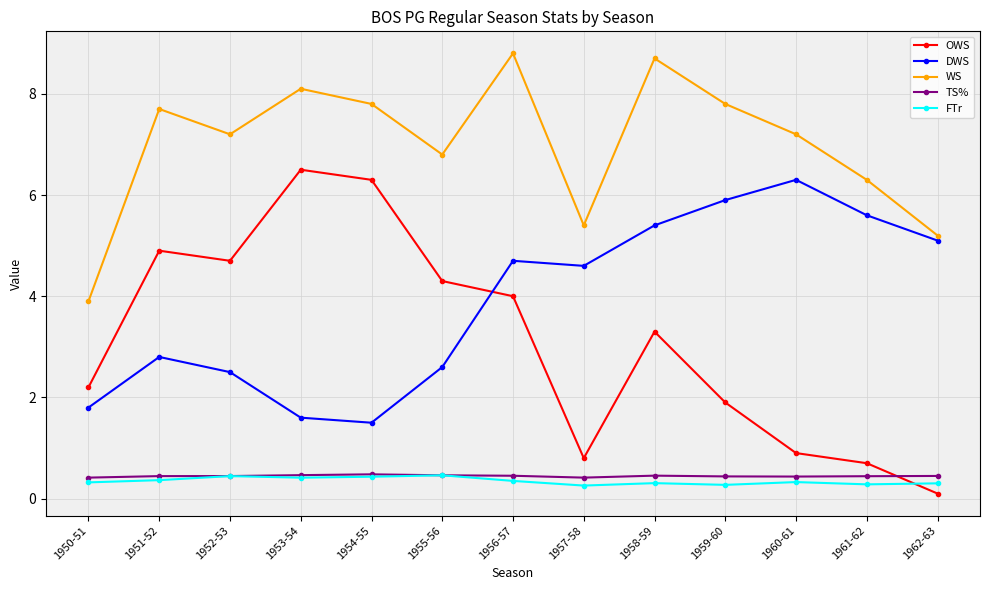

True or false: TS% has more than 0 points higher than both neighbors.

True